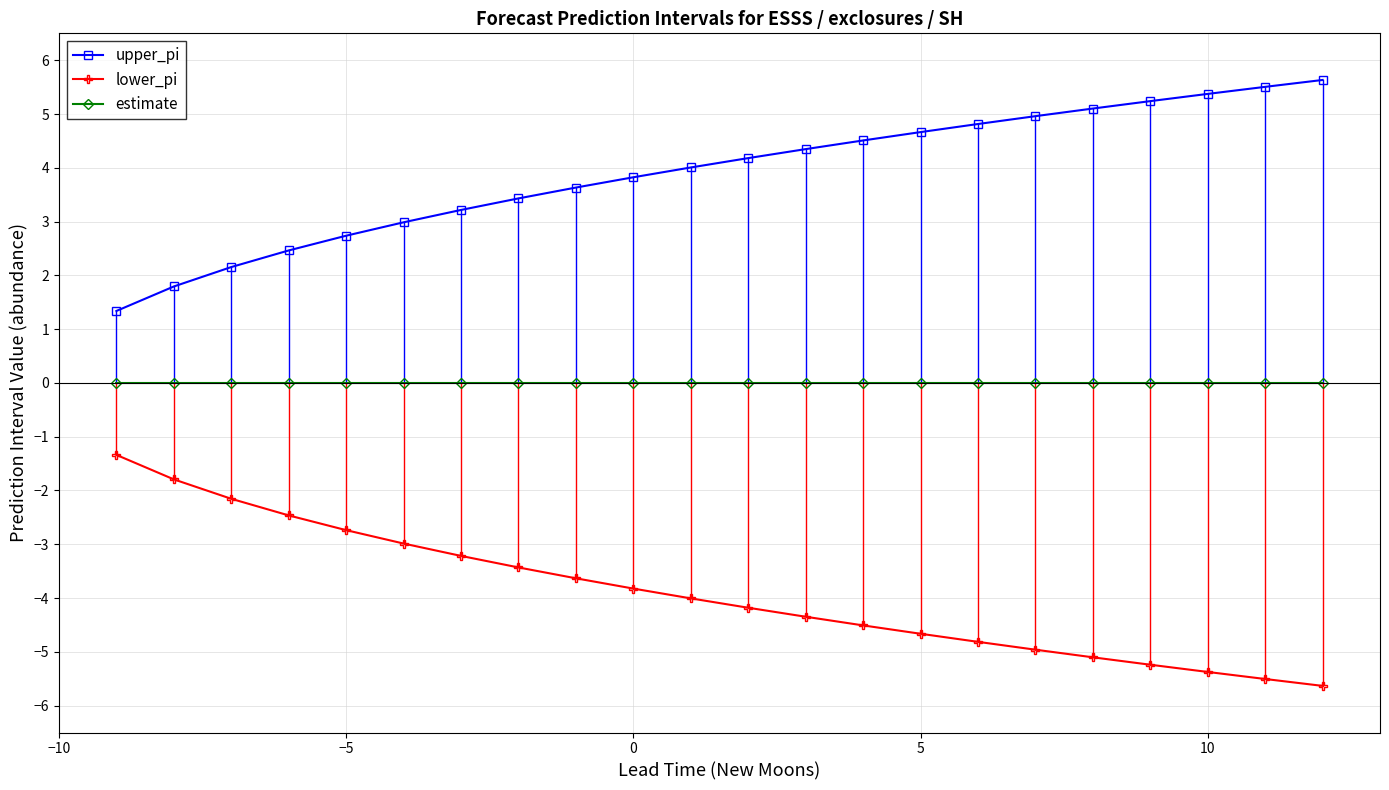

How many lines are shown in the chart?

3